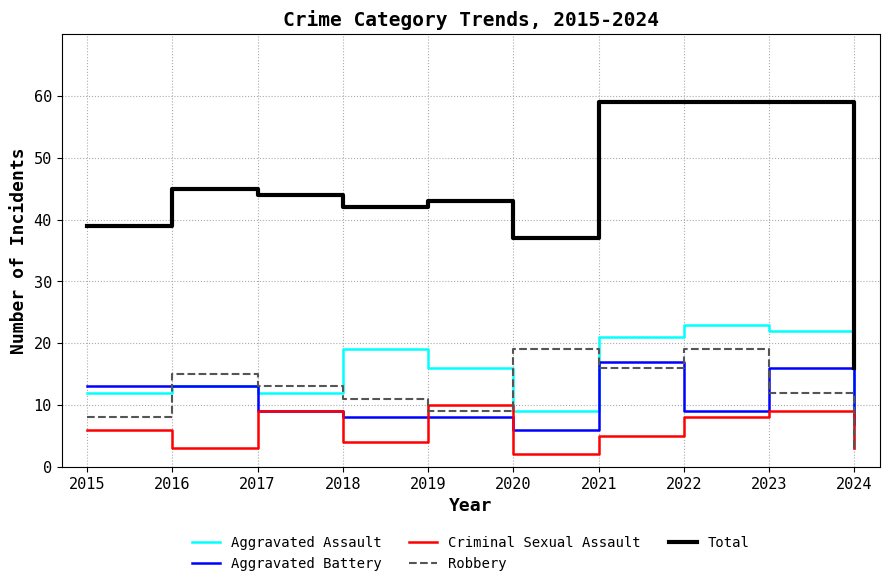

Which series has the widest spread of values?

Total